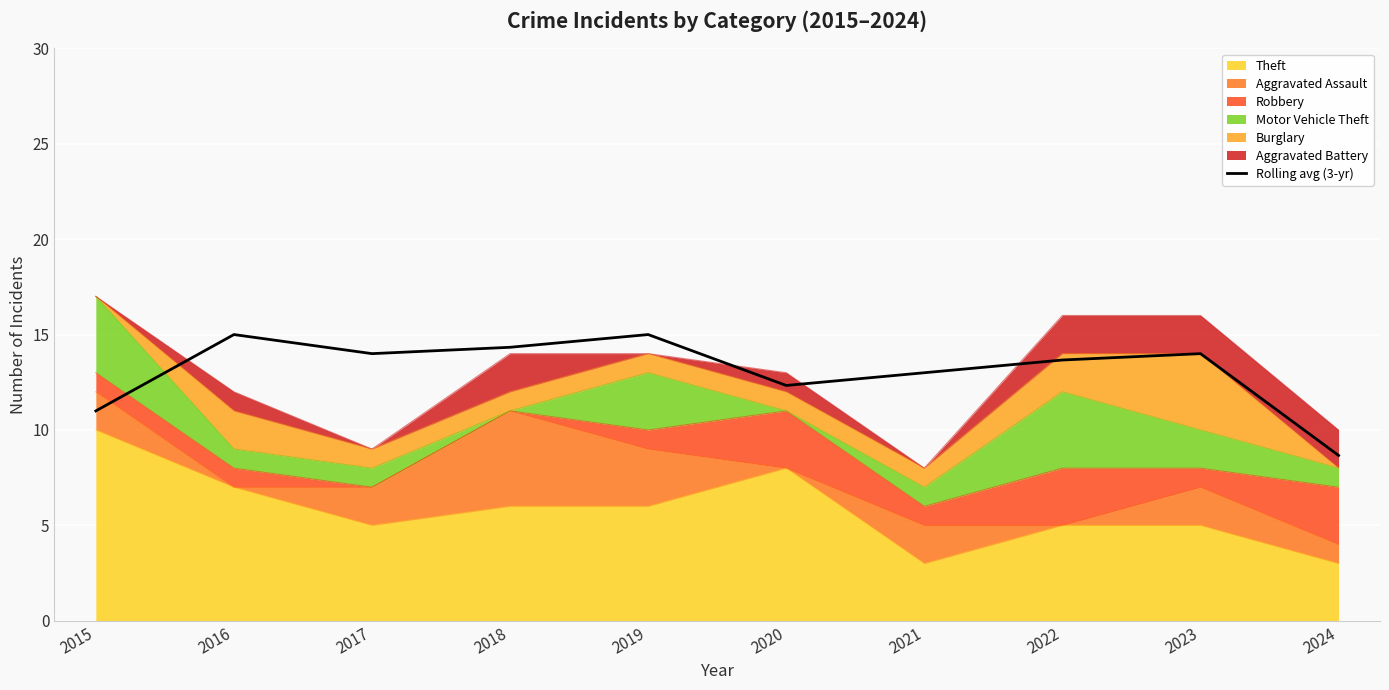

What is the sum of the values at 2018 and 2024?

23.0